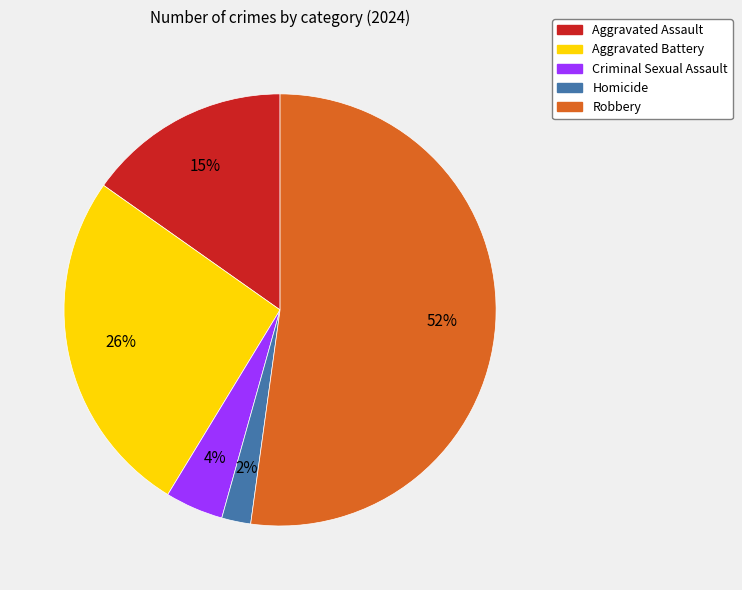

Is it true that Robbery is 52% of the pie?

True